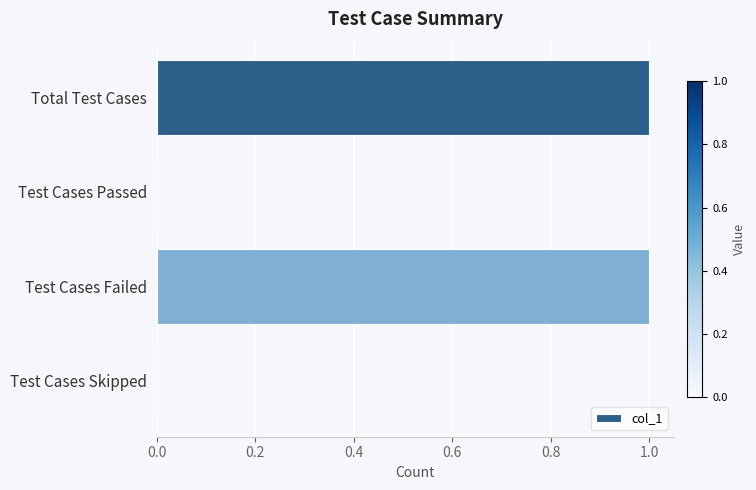

Are the bars horizontal?

Yes